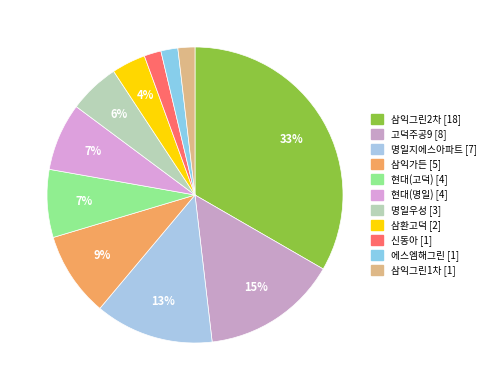

Does 현대(명일) account for over 50% of the chart?

No